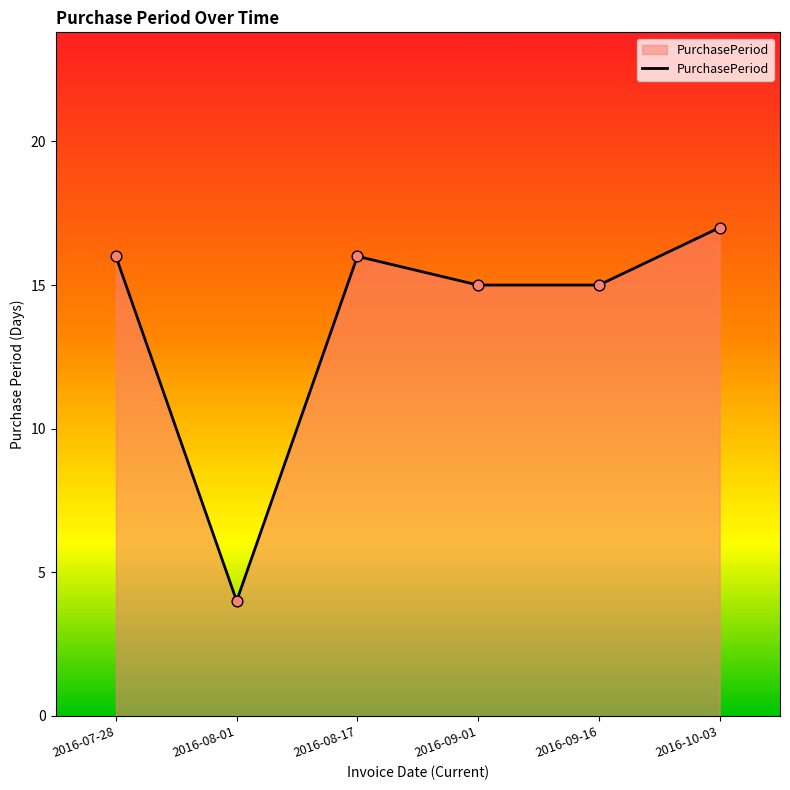

What is the change in value from 2016-08-17 to 2016-09-16?

-1